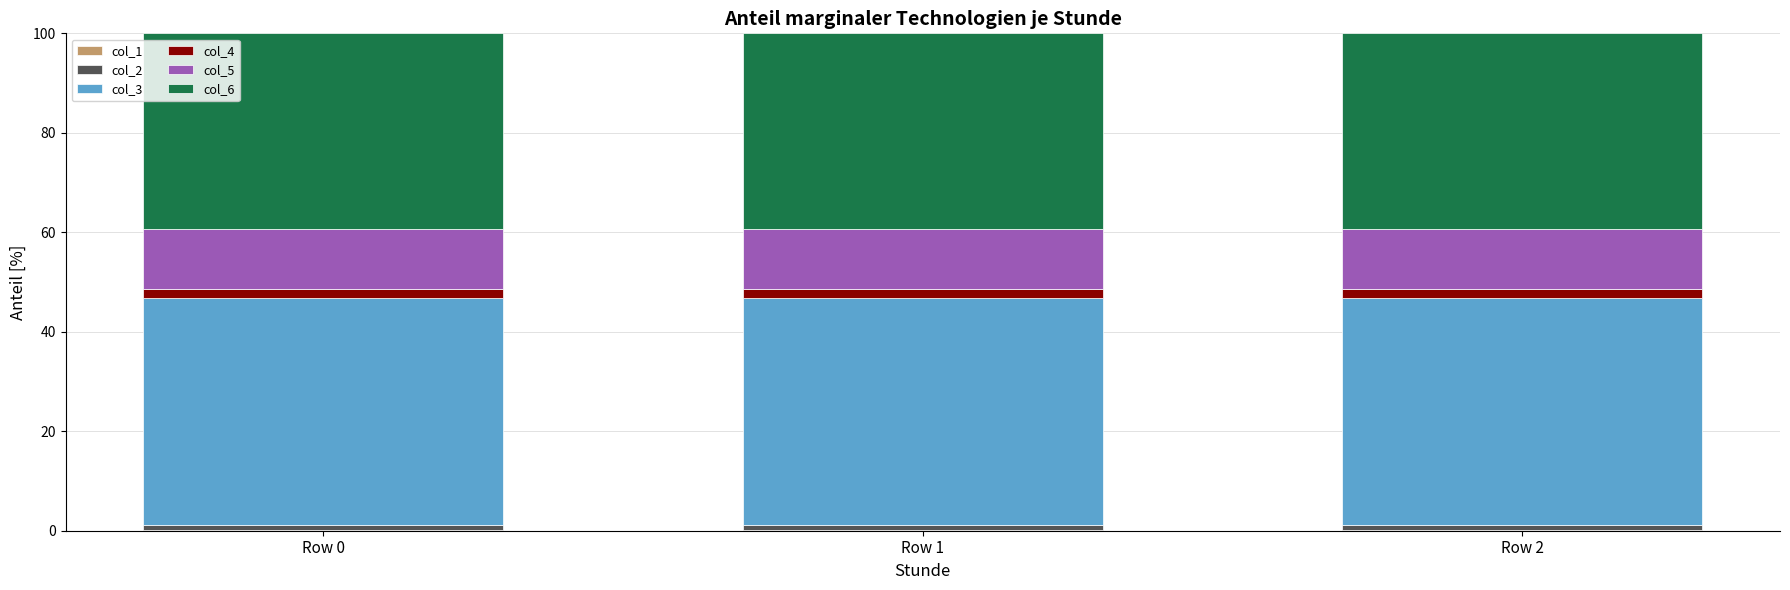

What is the approximate value of col_2 at Row 0?

1.0